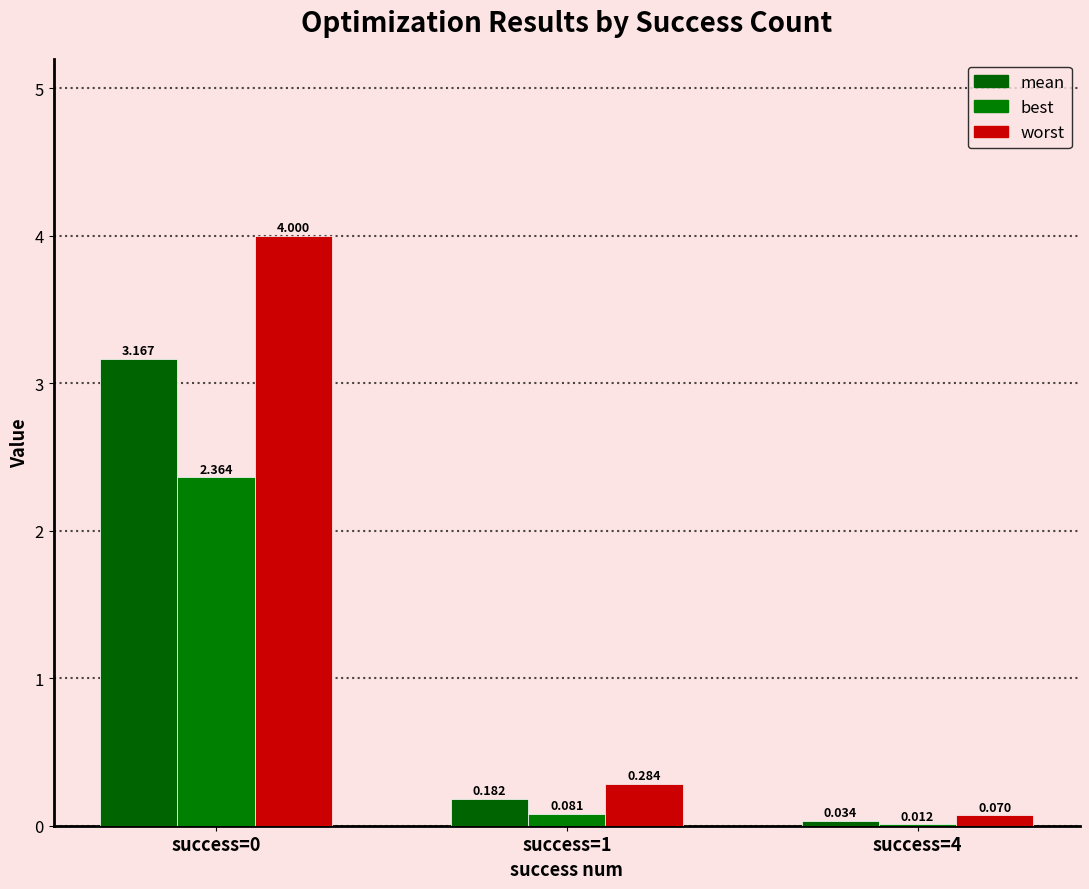

How many categories are shown in the chart?

3